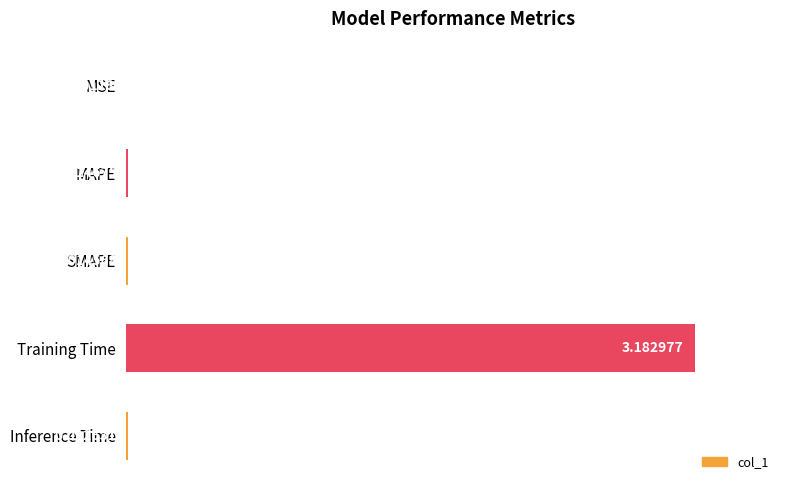

Which category has the highest value across all series?

Training Time